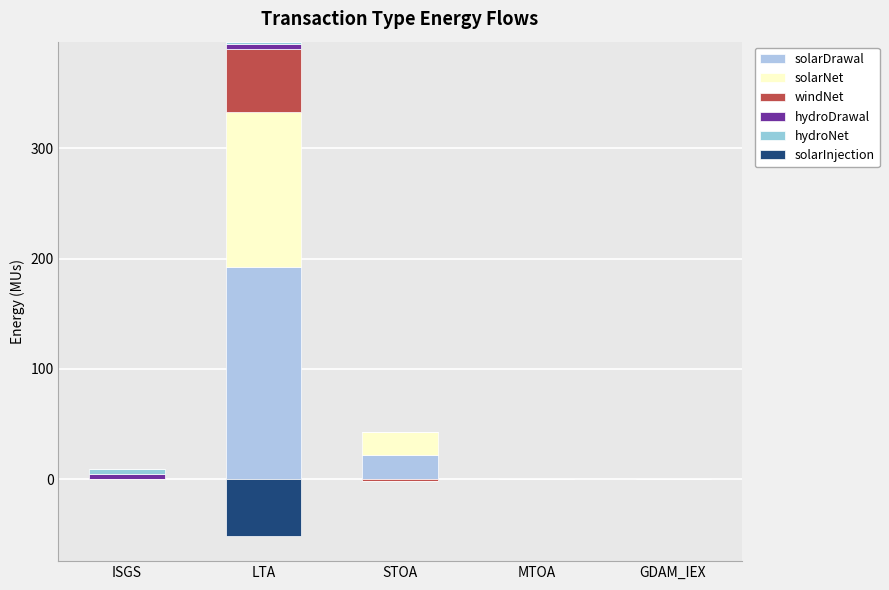

At which category is the sum across all series the highest?

LTA